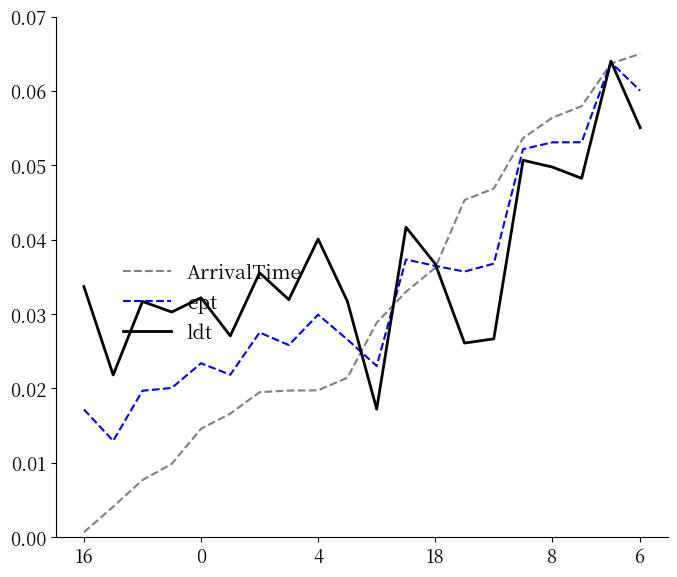

True or false: ept and ArrivalTime cross at least once.

True